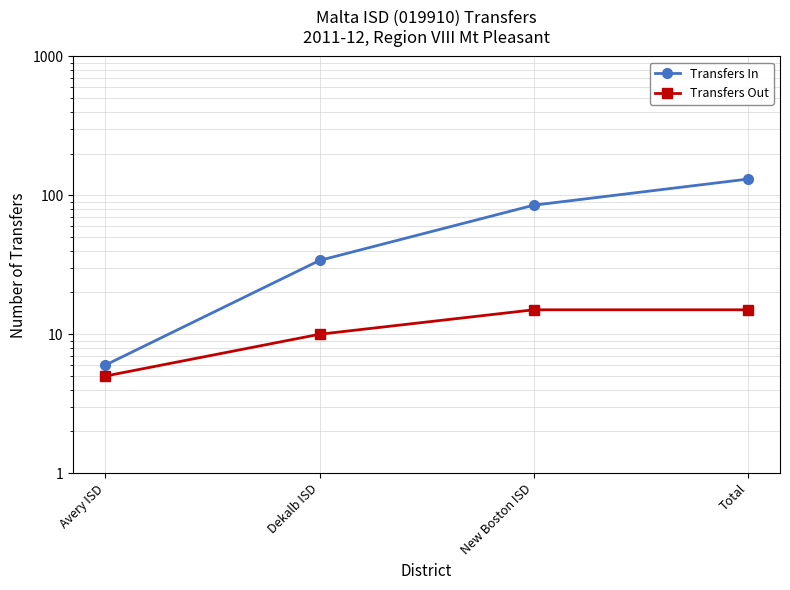

What is the difference between the maximum and second lowest values in the Transfers Out series?

5